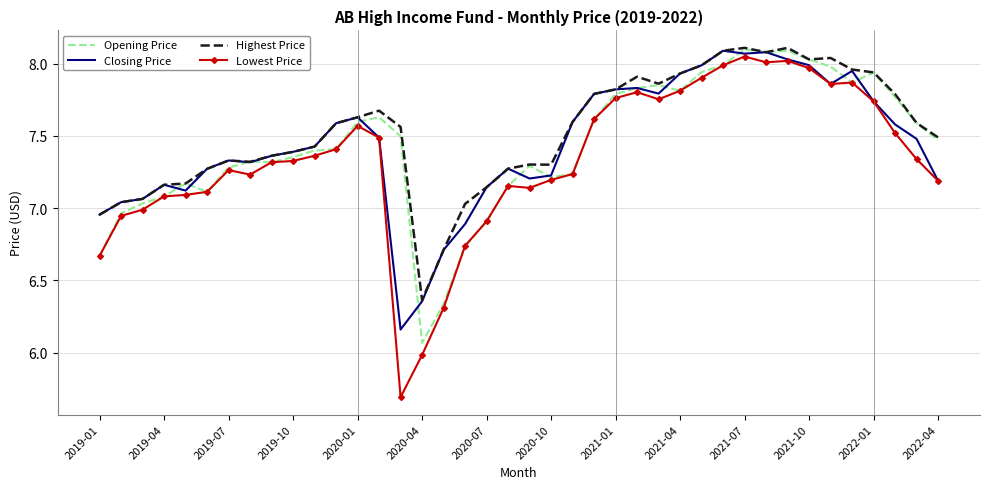

What is the difference between the maximum and minimum values in the Opening Price series?

2.0